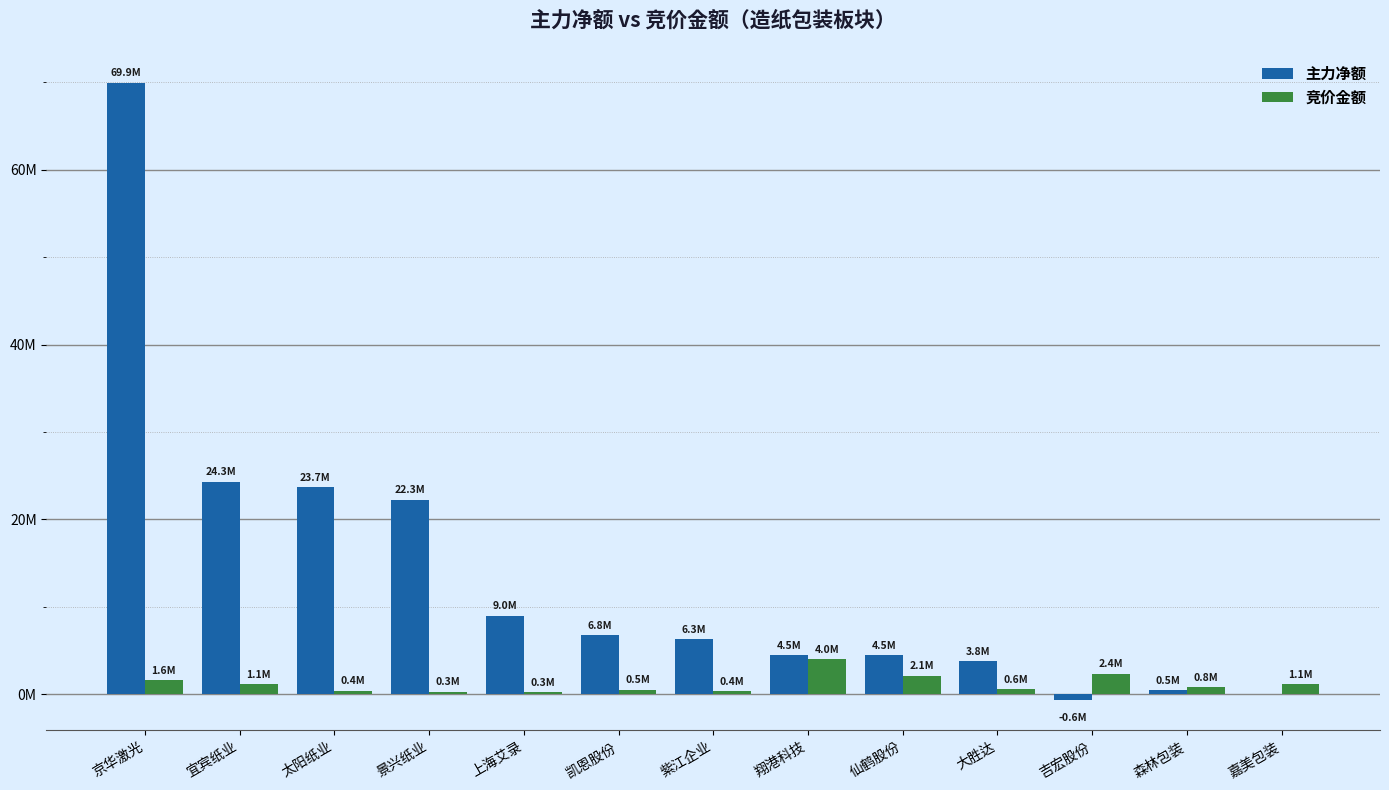

What are all the series names shown in the legend?

主力净额, 竞价金额